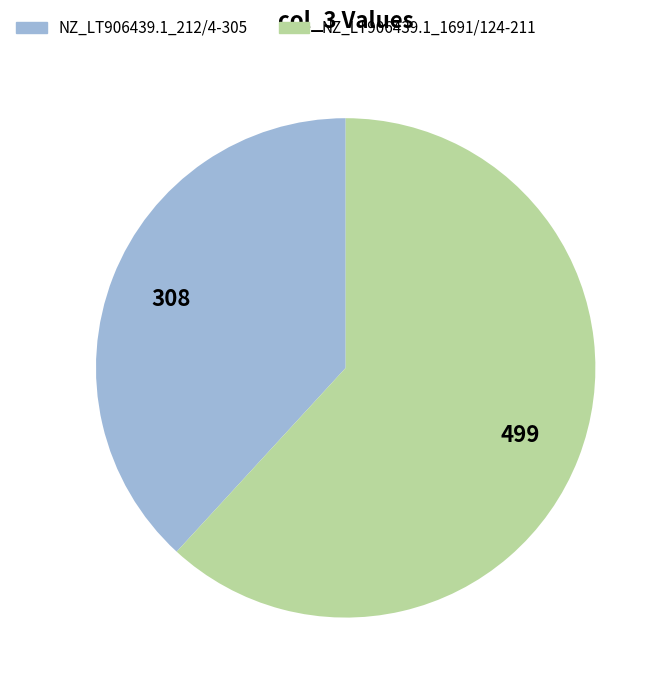

How many slices are in this pie chart?

2